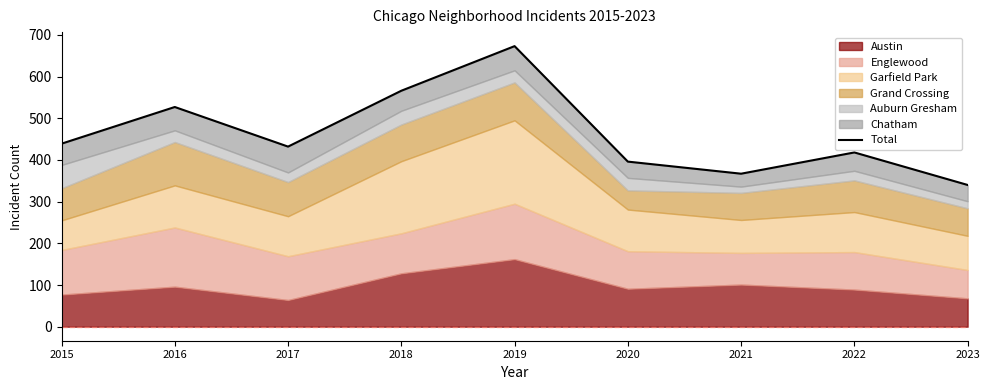

Between 2023 and 2018, which is larger?

2018